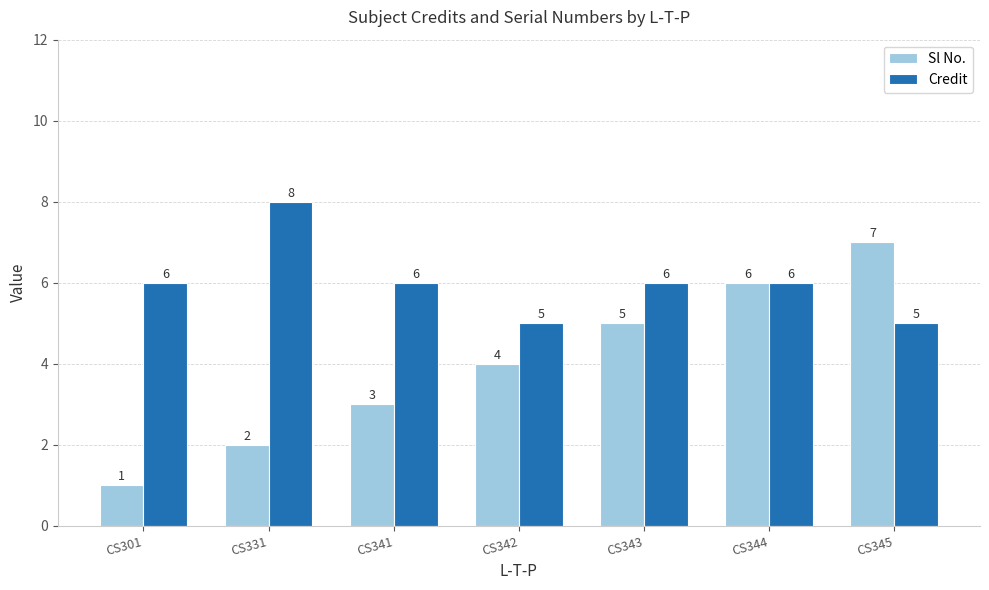

At which label is Sl No. closest to 4?

CS342